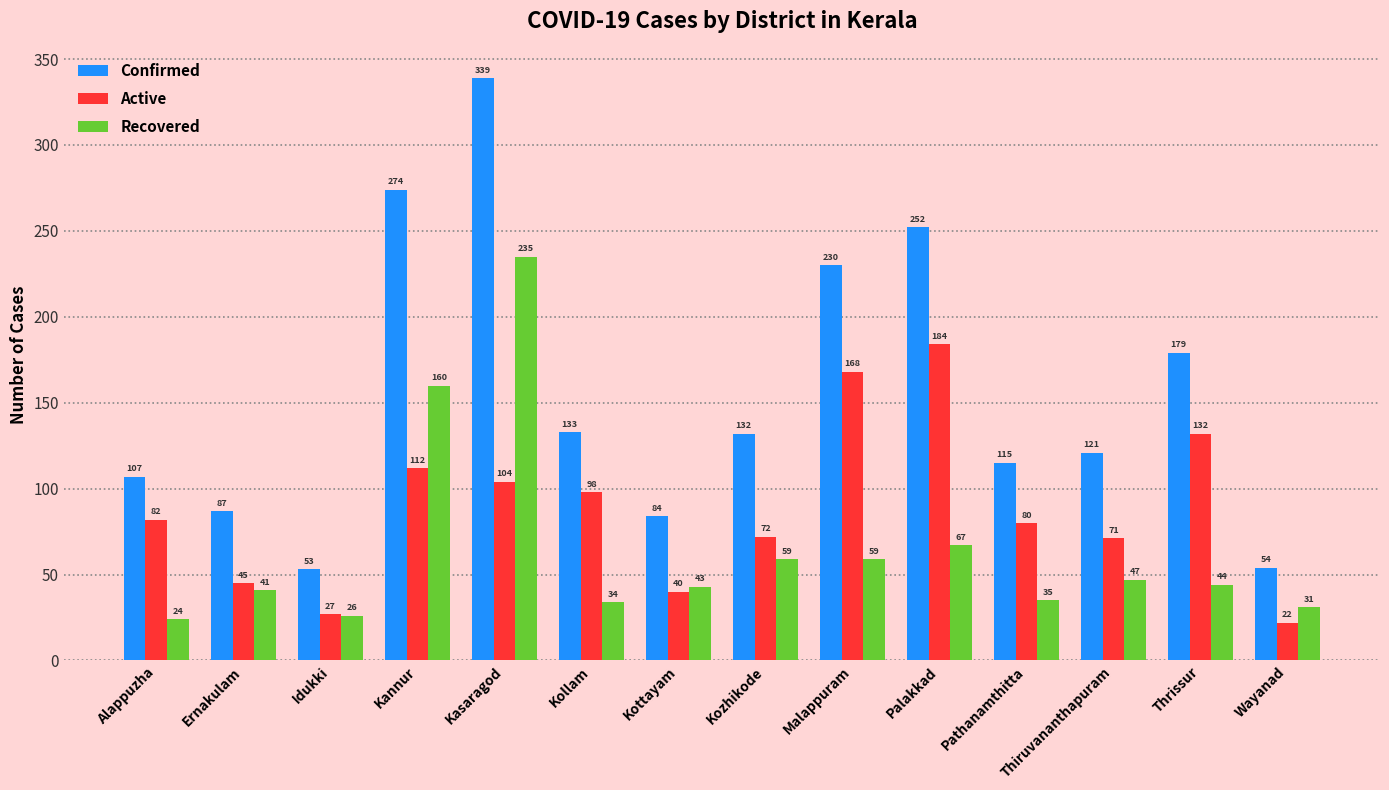

How many data points in Active are less than 82?

7